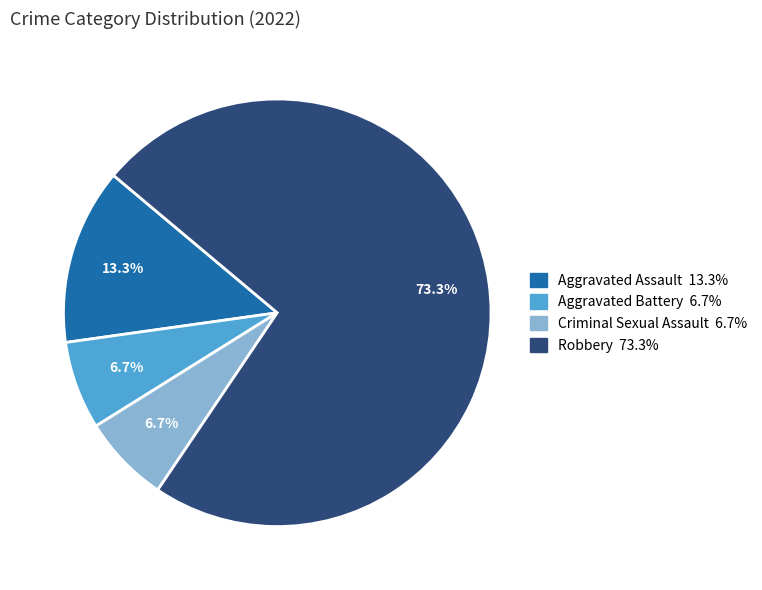

To the nearest percent, what percentage of the pie is Aggravated Assault?

13%